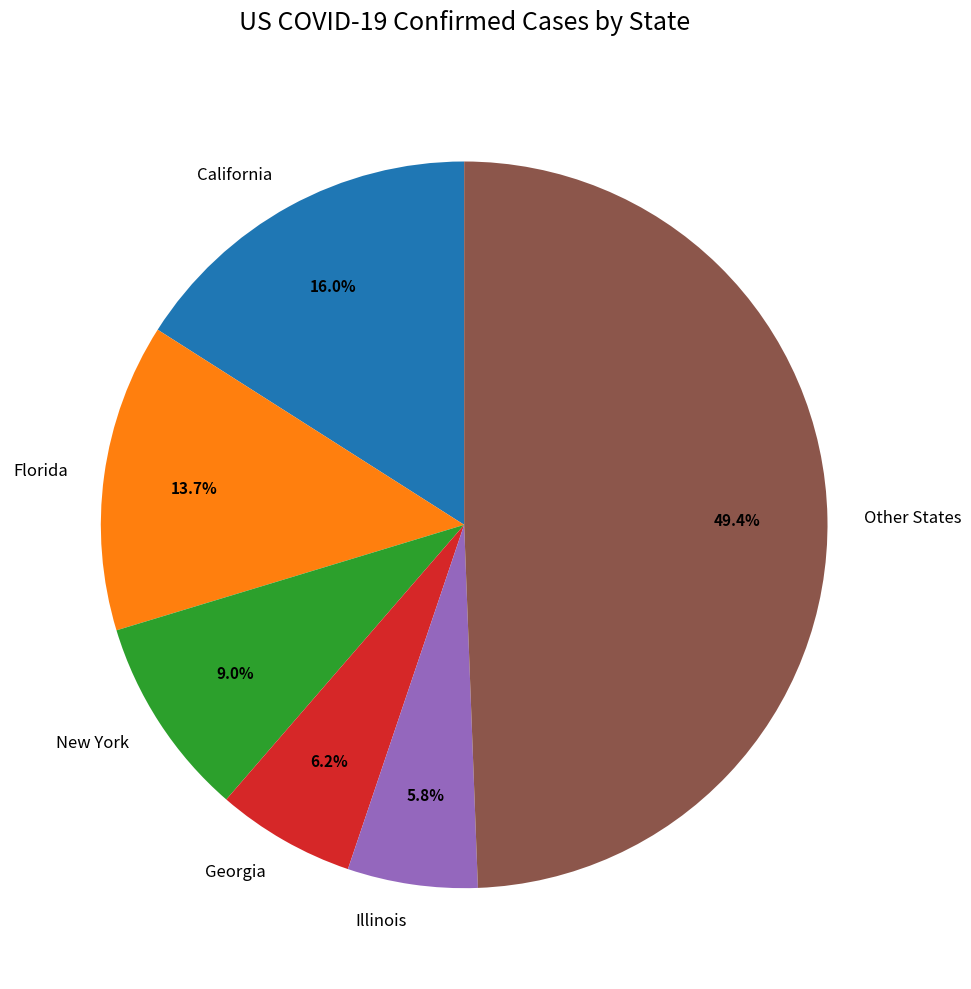

Approximately how many times larger is the value at Georgia compared to California?

0.4